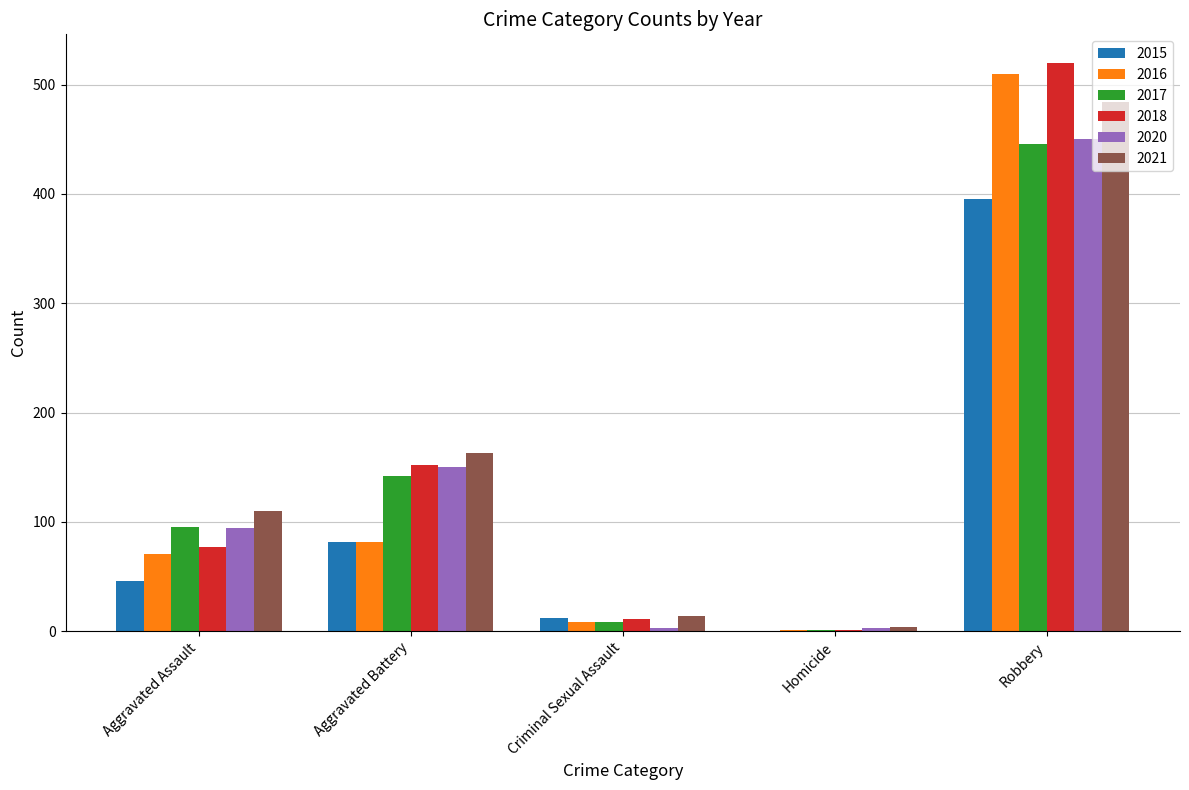

Is the value of 2015 at Homicide greater than the value of 2018 at Aggravated Battery?

No